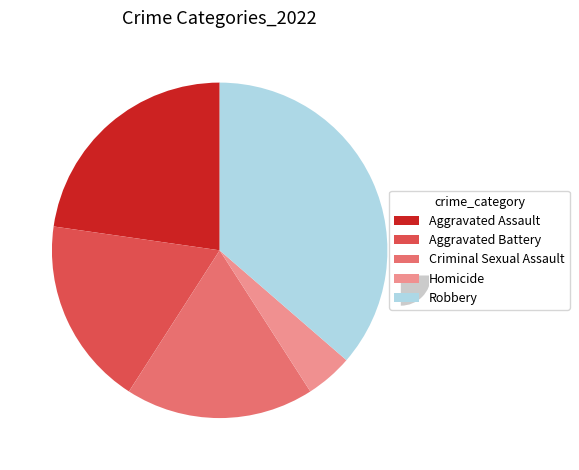

Does Aggravated Assault account for over 50% of the chart?

No